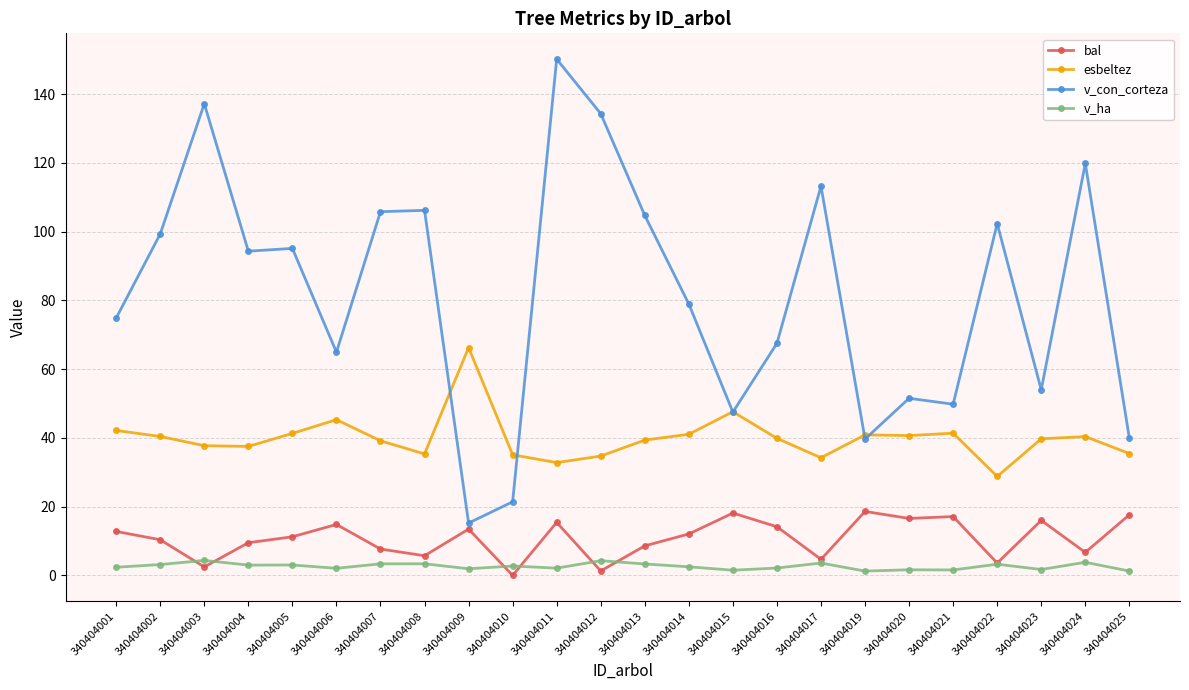

List the series in order of their peak value, lowest first.

v_ha, bal, esbeltez, v_con_corteza